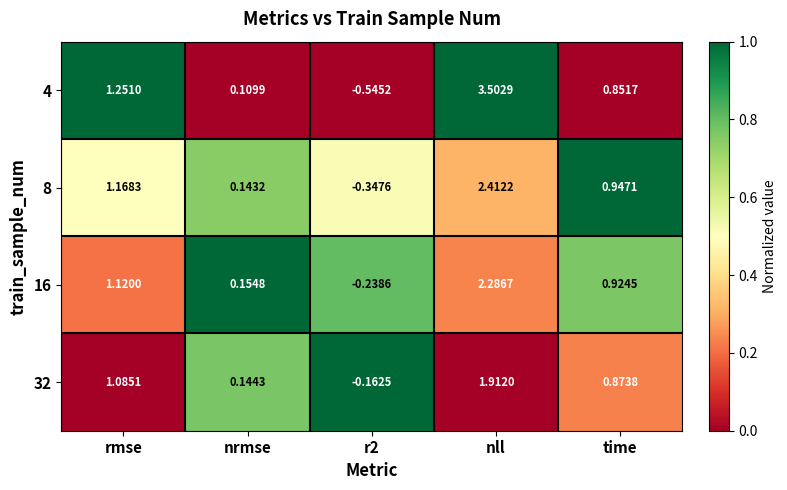

Is the value of 32 at rmse greater than the value of 4 at time?

Yes